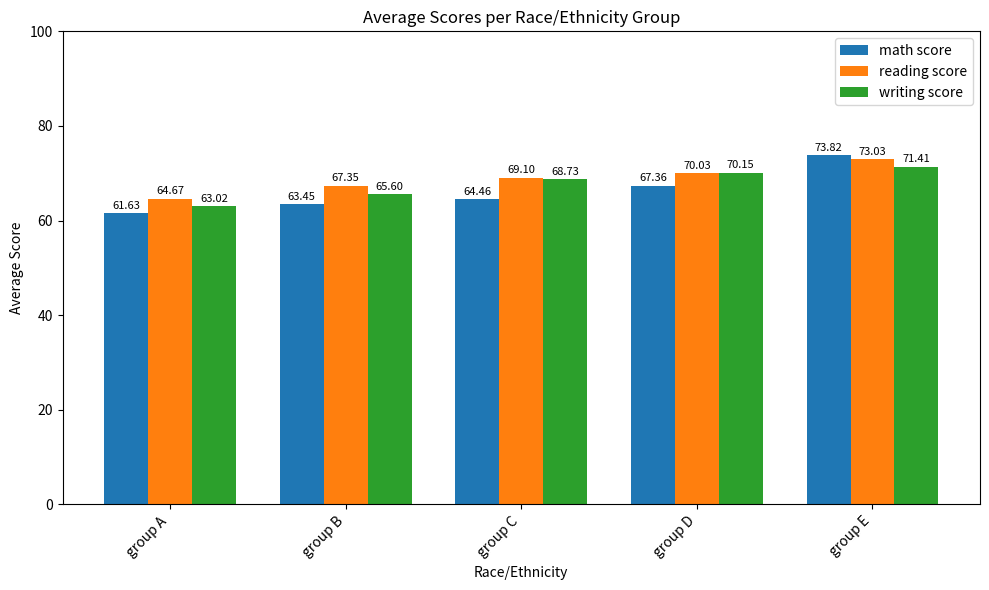

The math score series shows 107.1 at group B. True or false?

False